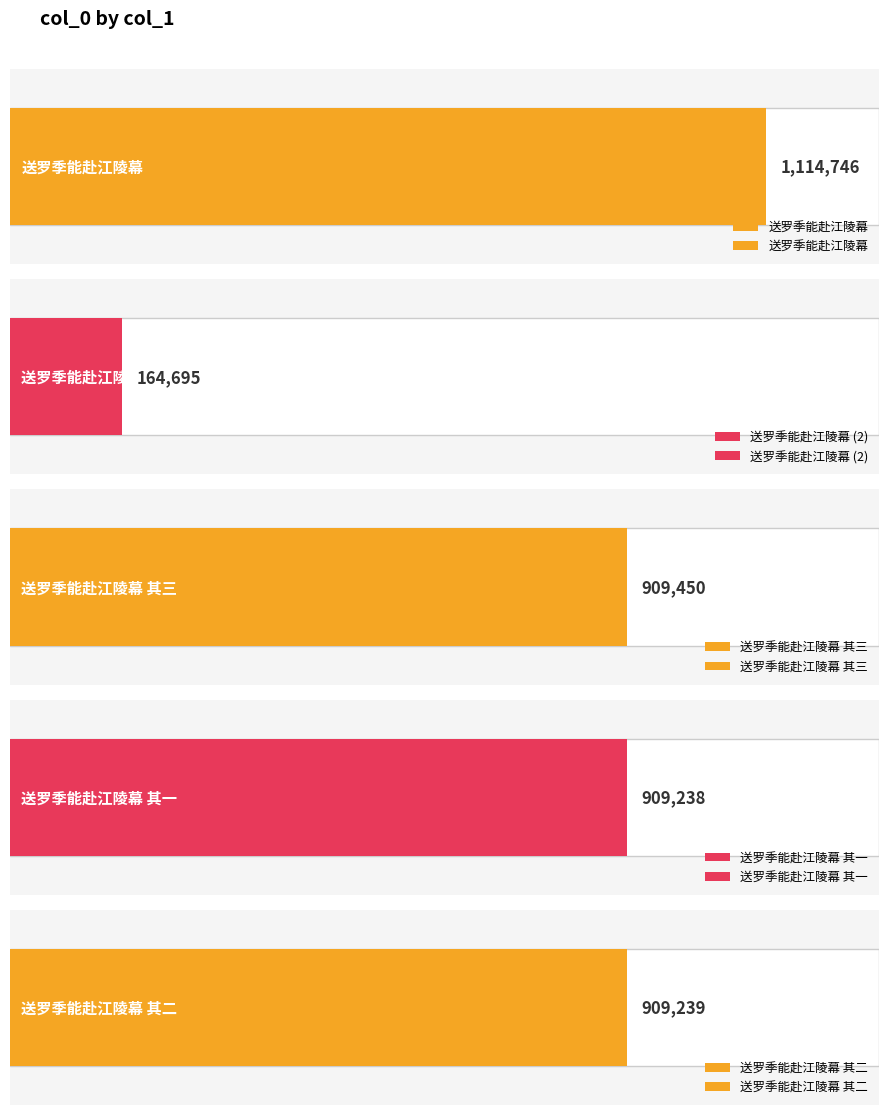

At which category does the chart reach its peak across all series?

送罗季能赴江陵幕